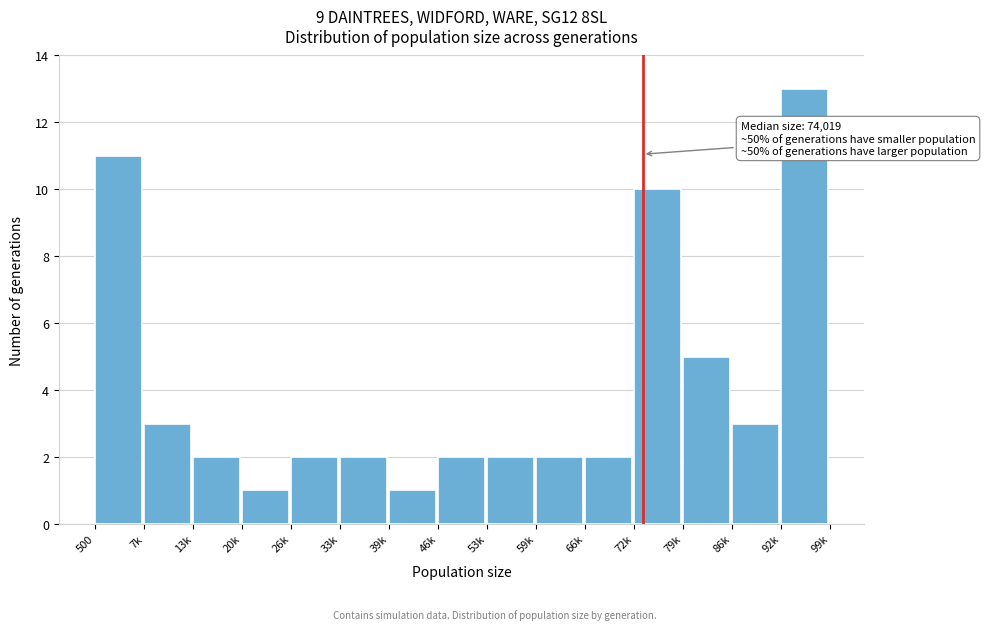

Reading right to left, list all the values displayed in this chart.

13	3	5	10	2	2	2	2	1	2	2	1	2	3	11